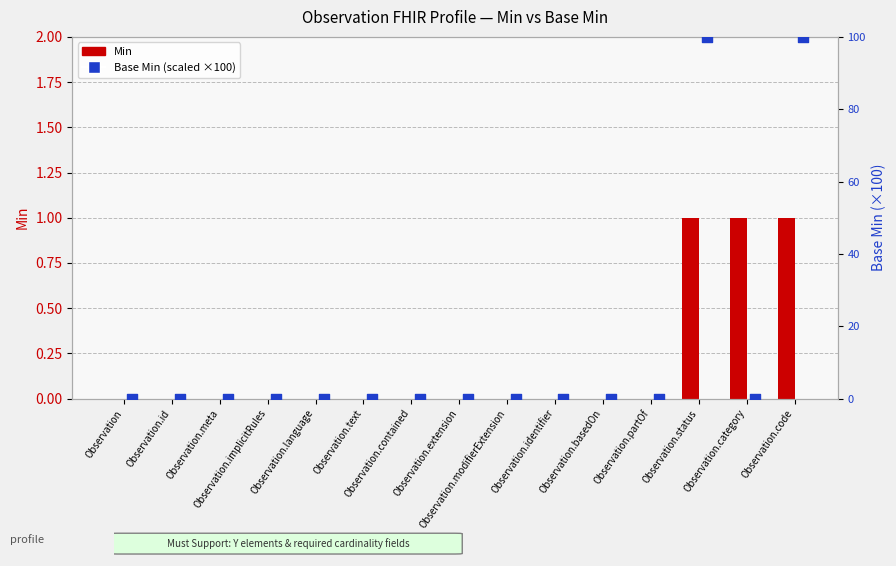

At which category is the sum across all series the highest?

Observation.status